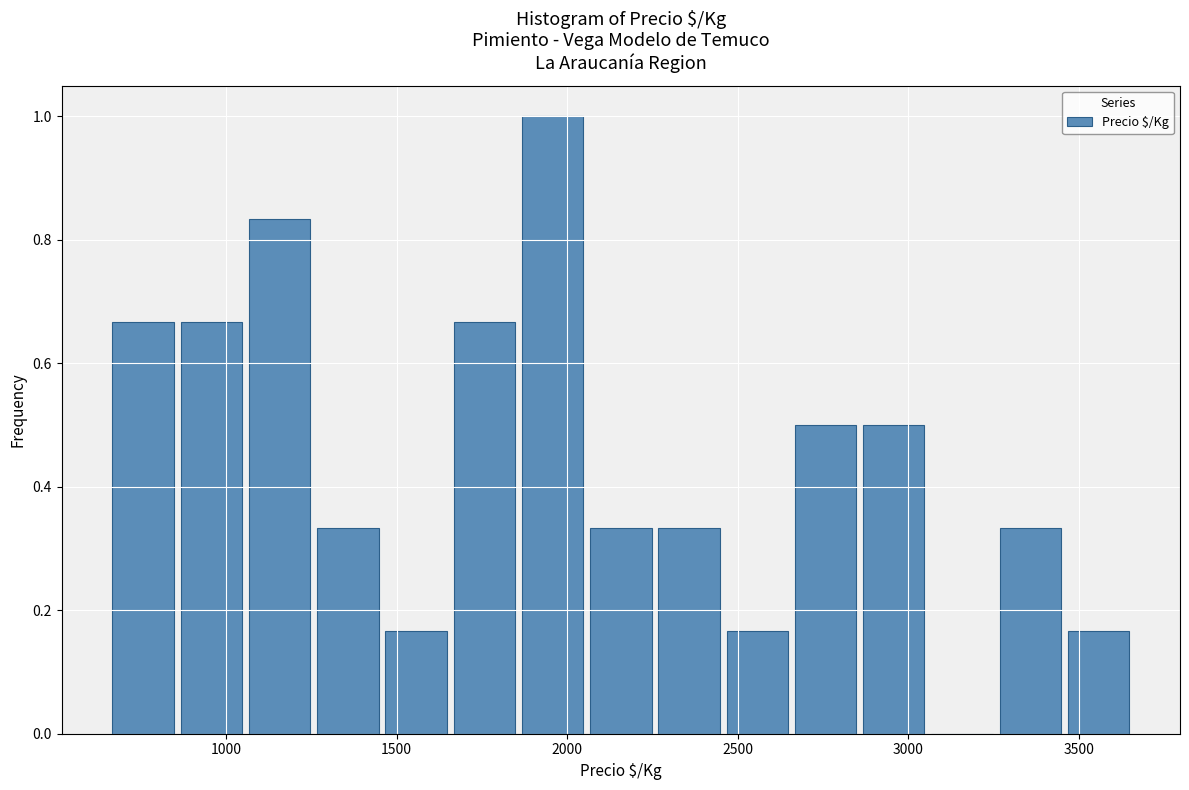

Which range on the x-axis has the tallest bar?

1850 to 2050